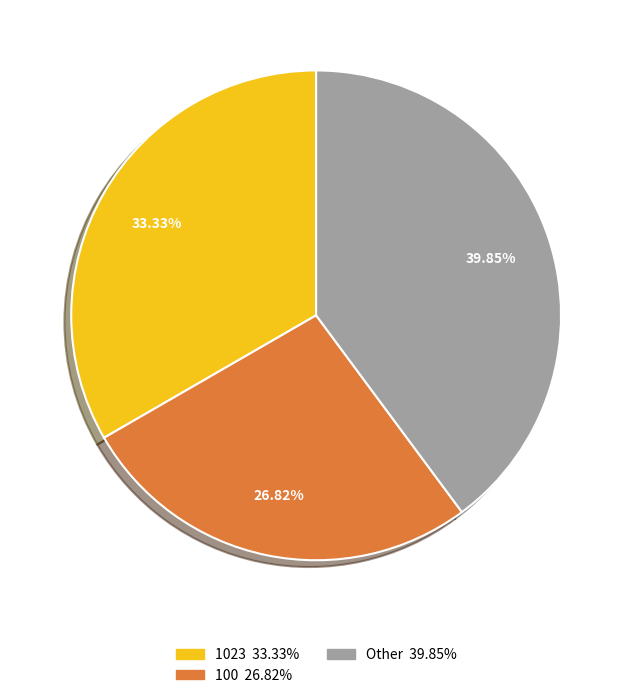

How many slices are in this pie chart?

3